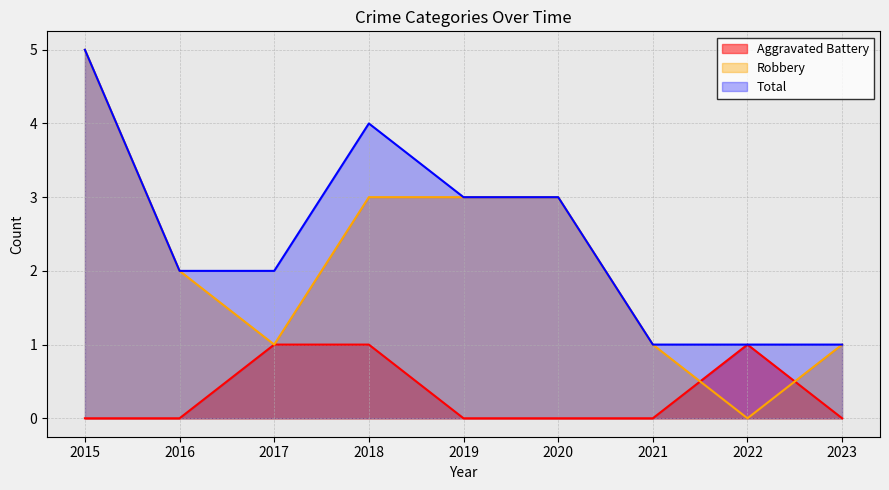

At 2020, list the series in order from smallest to largest.

Aggravated Battery, Robbery, Total